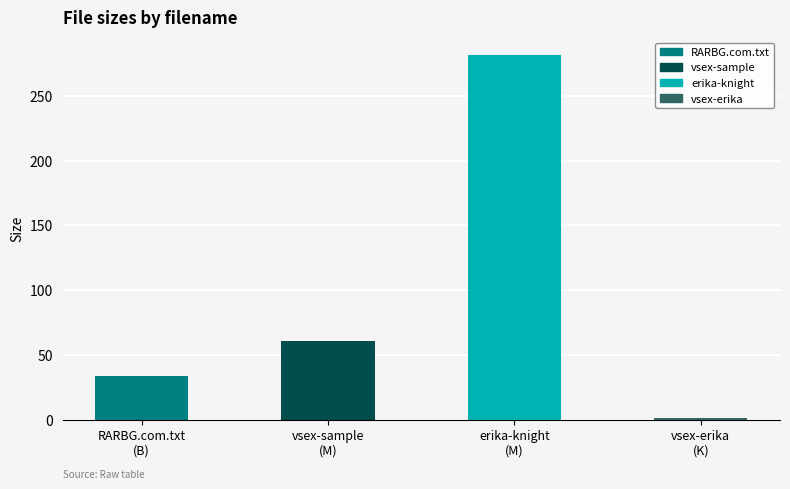

How many bars are there in total?

4